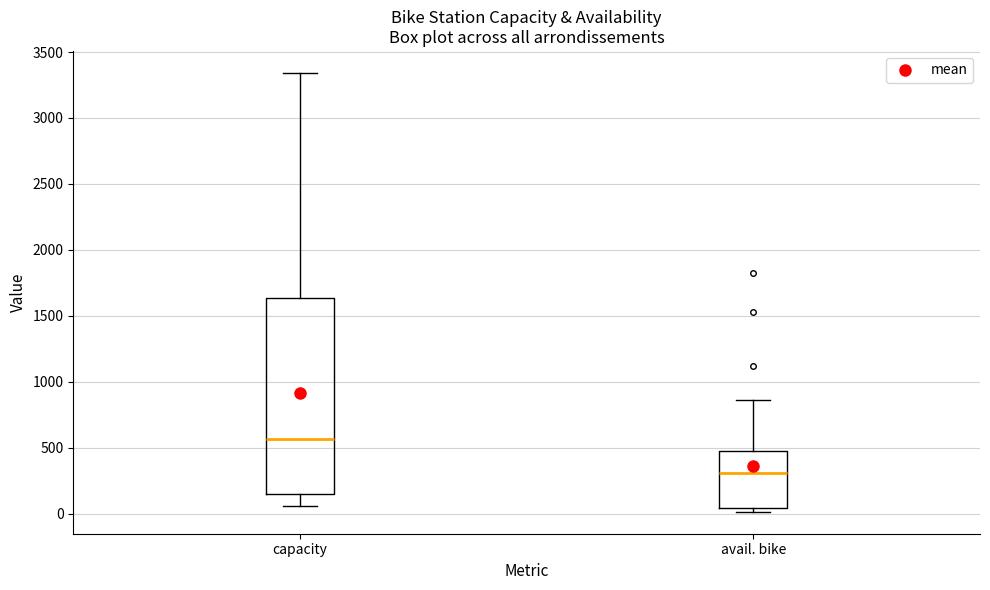

Which box is the tallest, from its lower edge to its upper edge?

capacity